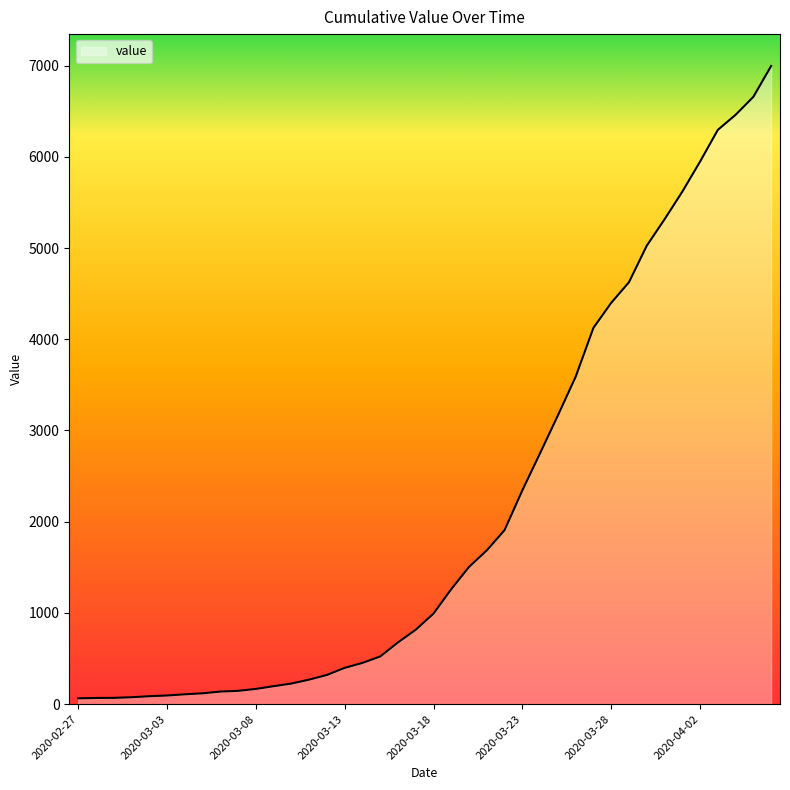

What is the maximum value shown in the chart?

6995